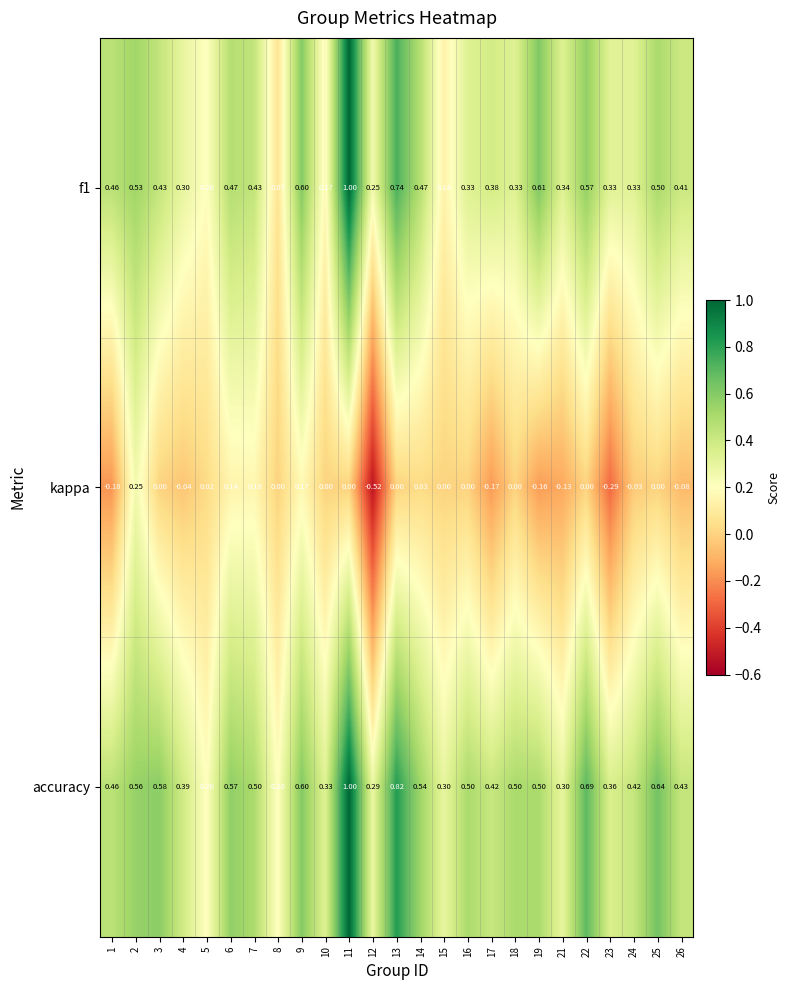

Is the value of kappa at 26 greater than the value of f1 at 2?

No